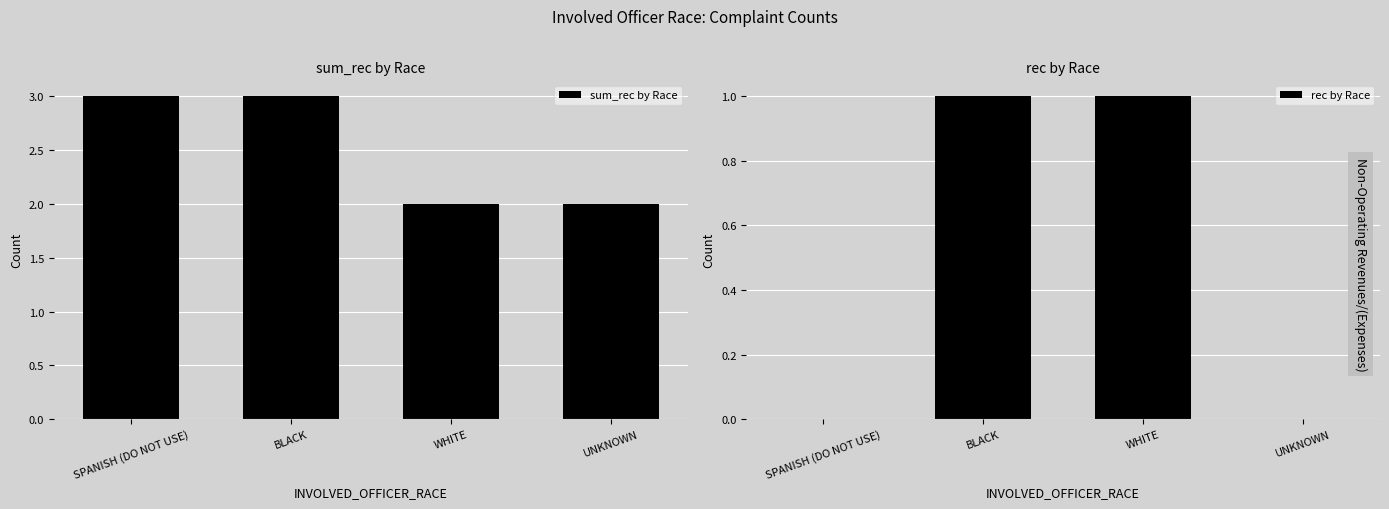

Reading left to right, list all the values displayed in this chart.

sum_rec by Race: 3	3	2	2
rec by Race: 0	1	1	0